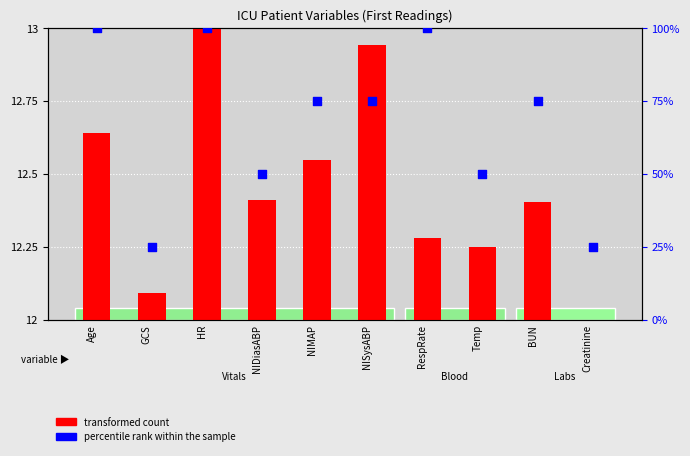

Is the value of transformed count at NISysABP greater than the value of percentile rank within the sample at NIMAP?

No